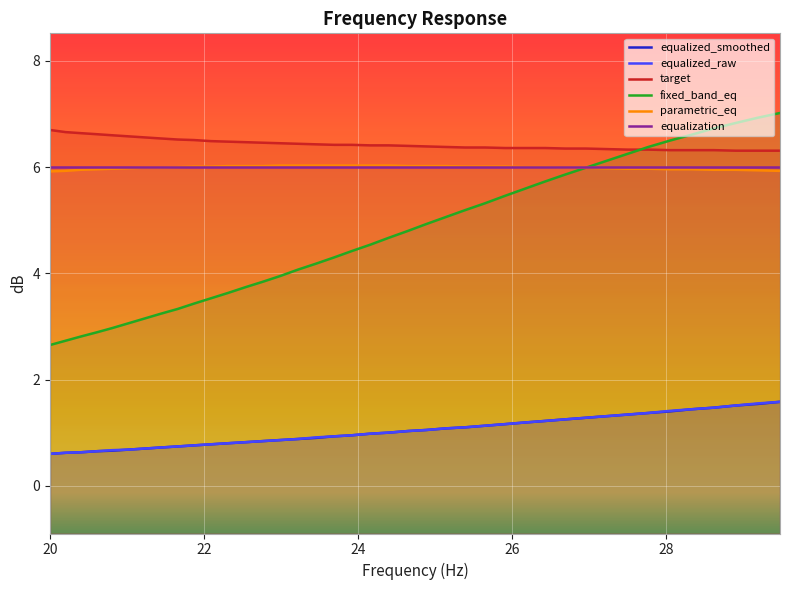

After their last crossing, which series has the higher values: fixed_band_eq or target?

fixed_band_eq